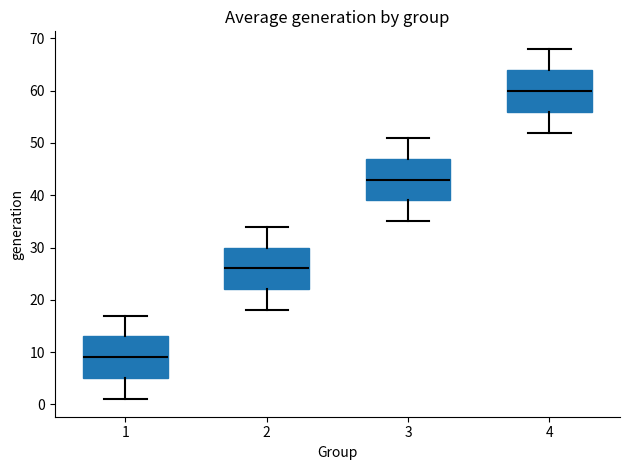

Where does the upper whisker of the box at x = 4 end on the y-axis? The values are not printed on the chart, so give them approximately, as read against the axis.

68